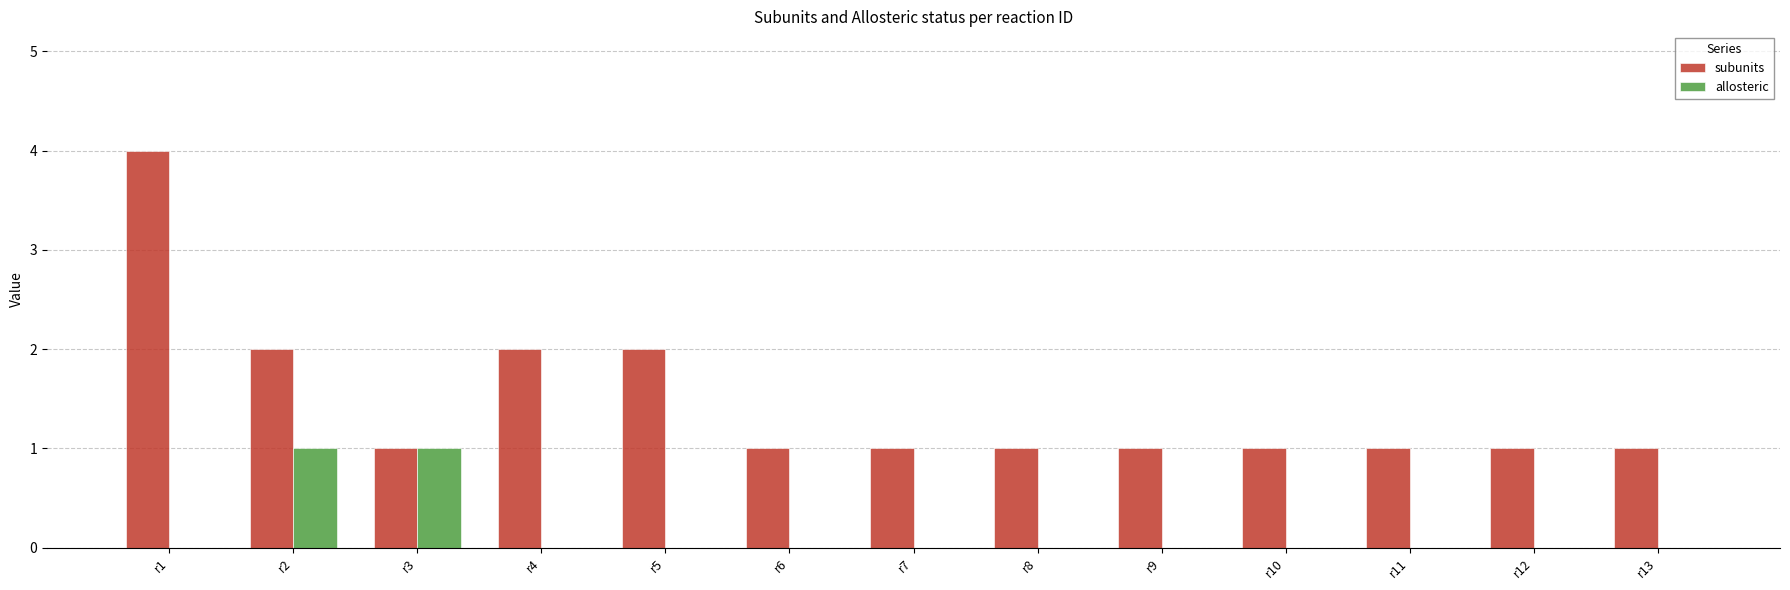

What are all the series names shown in the legend?

subunits, allosteric